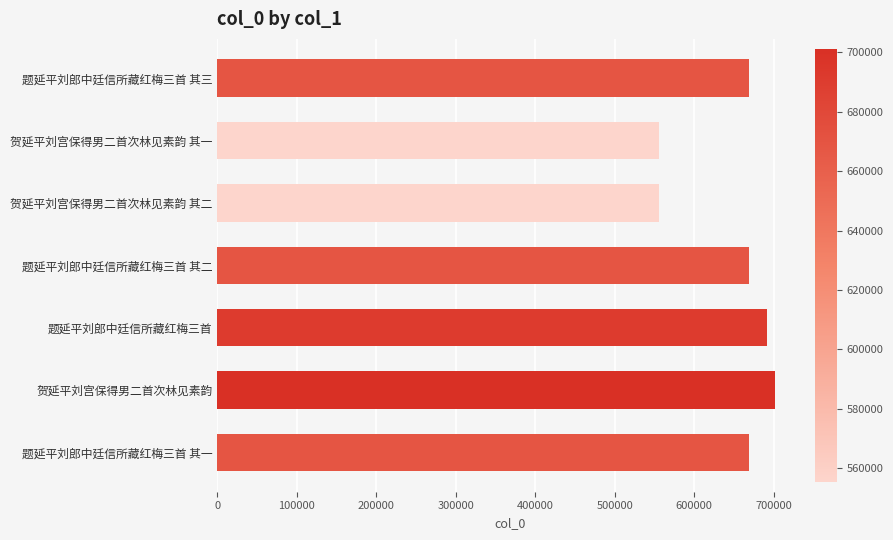

How many values are below 669506?

3